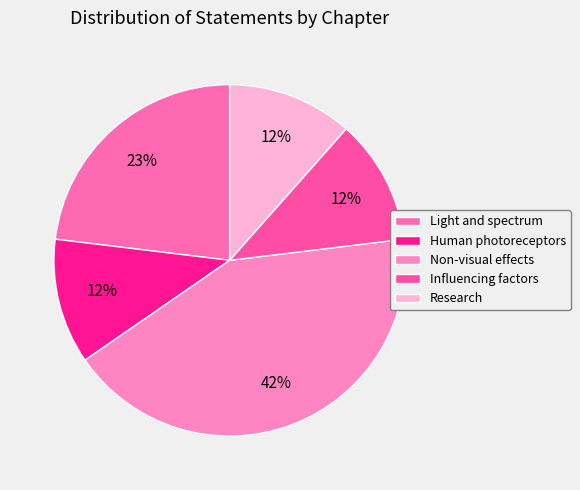

How many segments does this pie chart have?

5